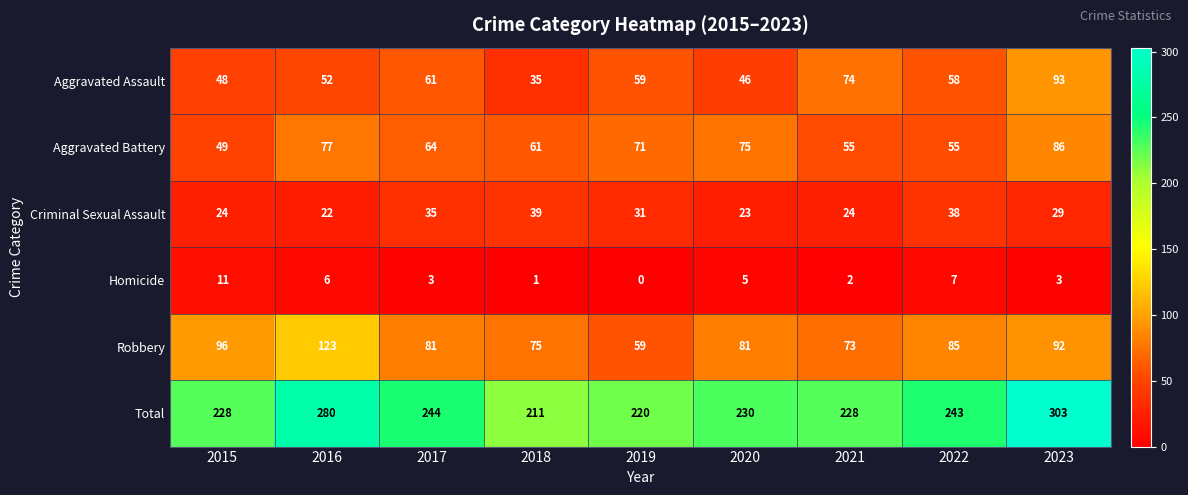

What is the approximate value of Criminal Sexual Assault at 2020, to the nearest 5?

25